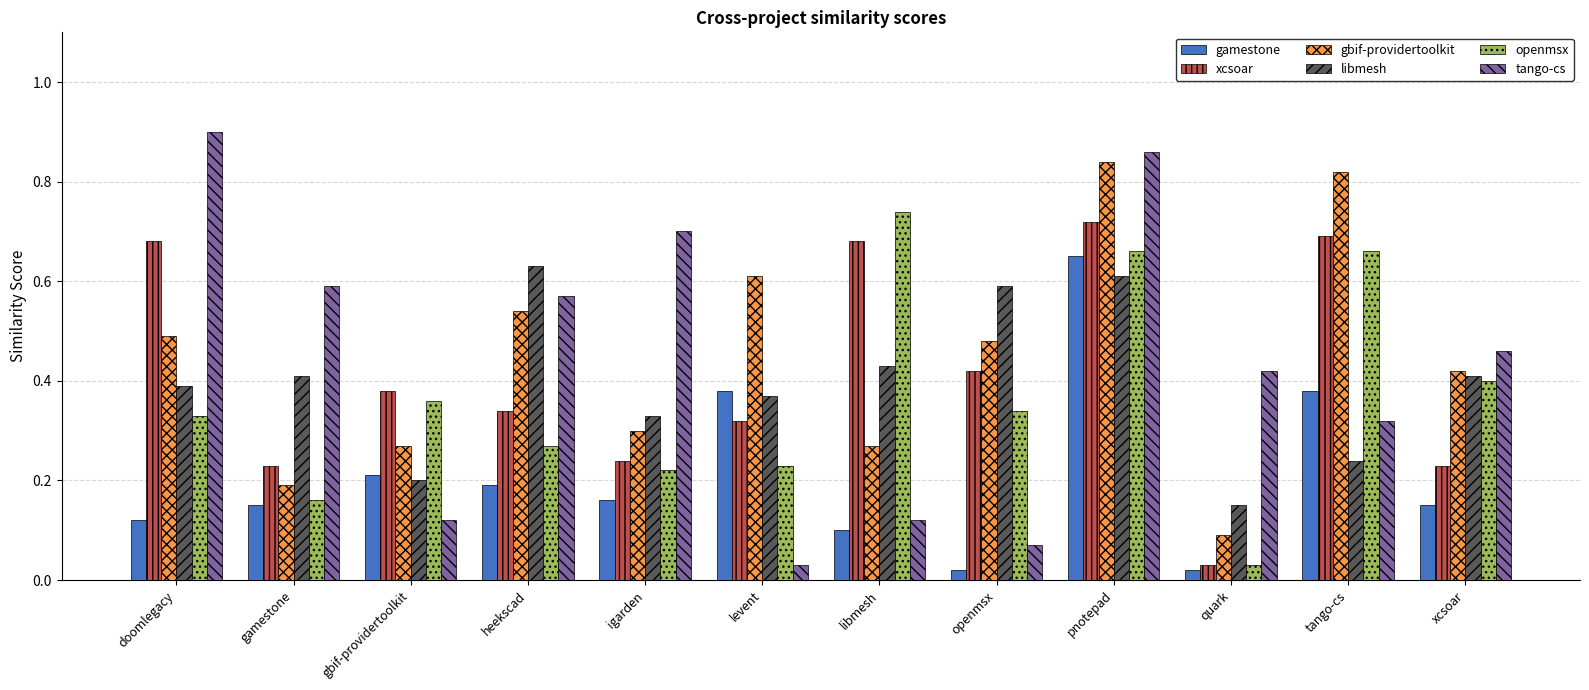

Is it true that openmsx equals 0.3 at levent?

False